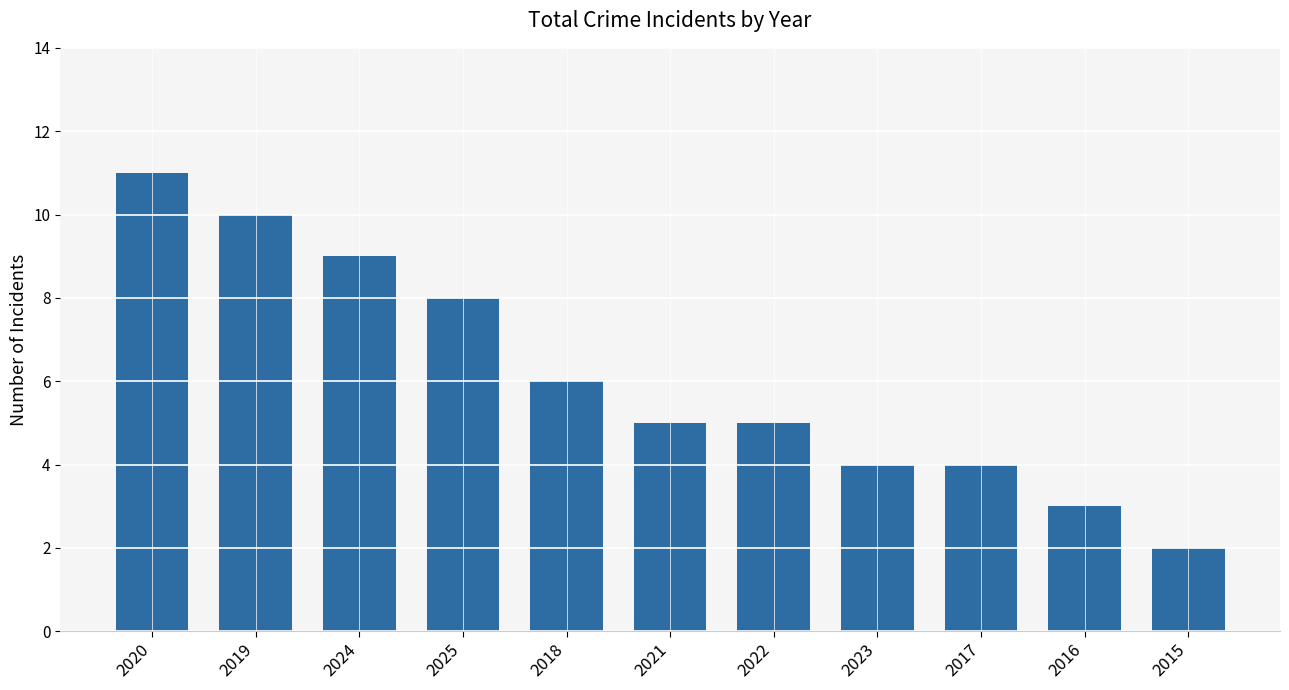

At which label does the data first exceed 5?

2020